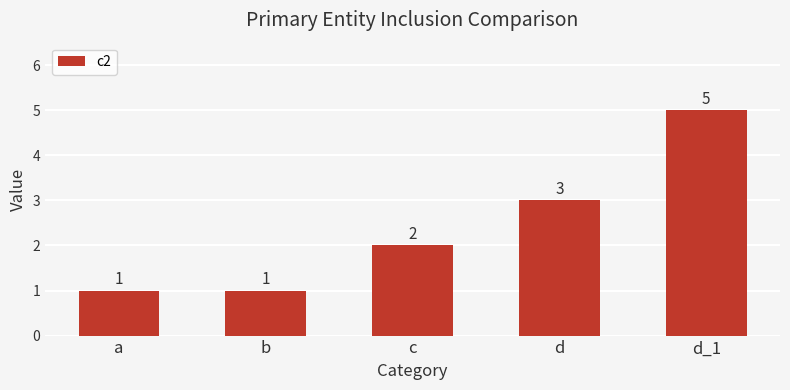

Which category has the highest value across all series?

d_1